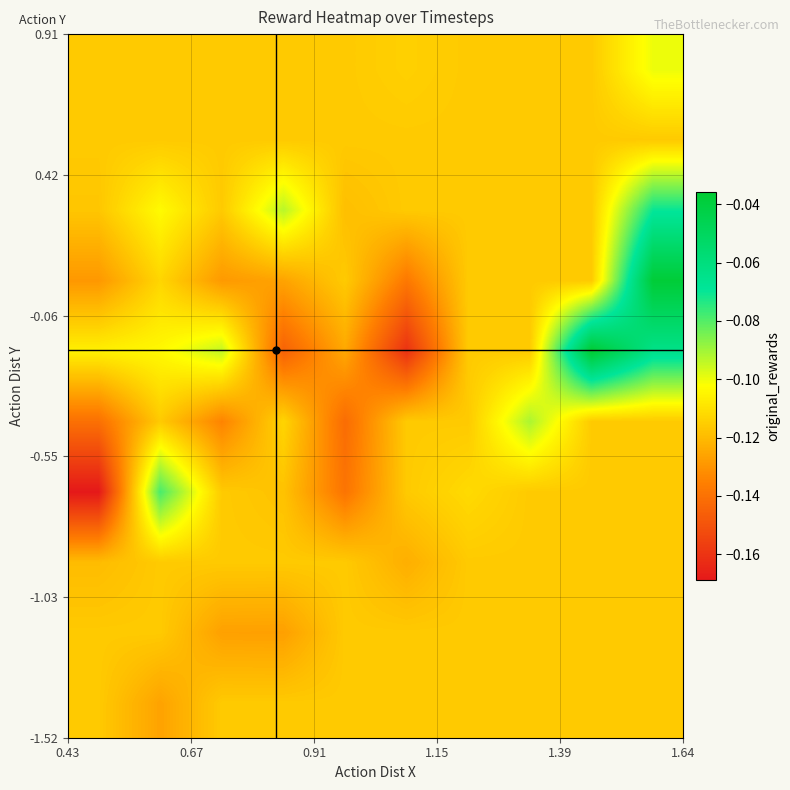

Count the number of categories in the chart.

10